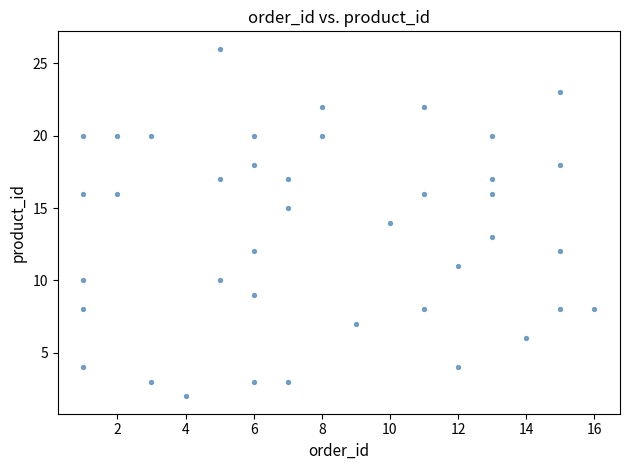

What is the range of Y values (max minus min)?

24